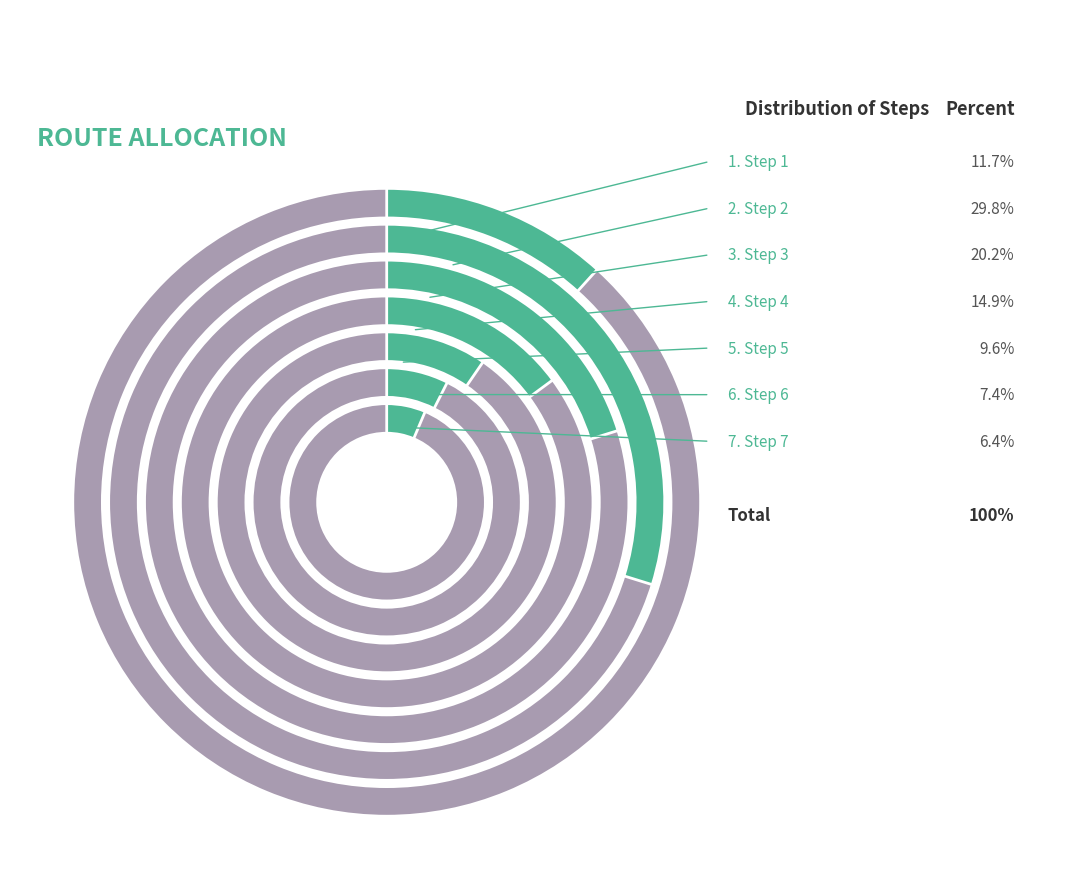

Combined, what portion of the pie is Step 1 and Step 7?

18.1%